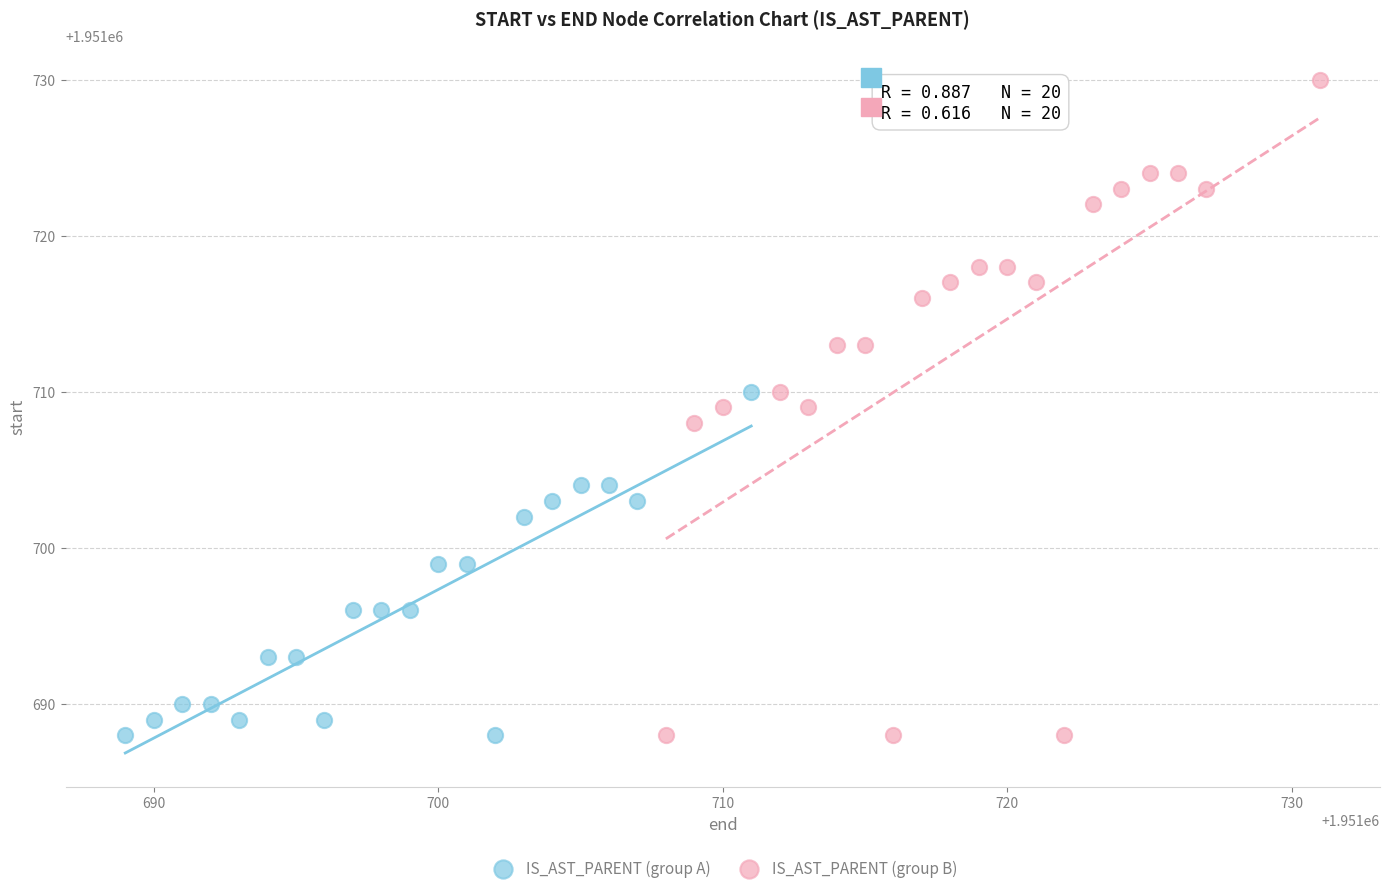

Which series contains the highest Y value?

IS_AST_PARENT (group B)